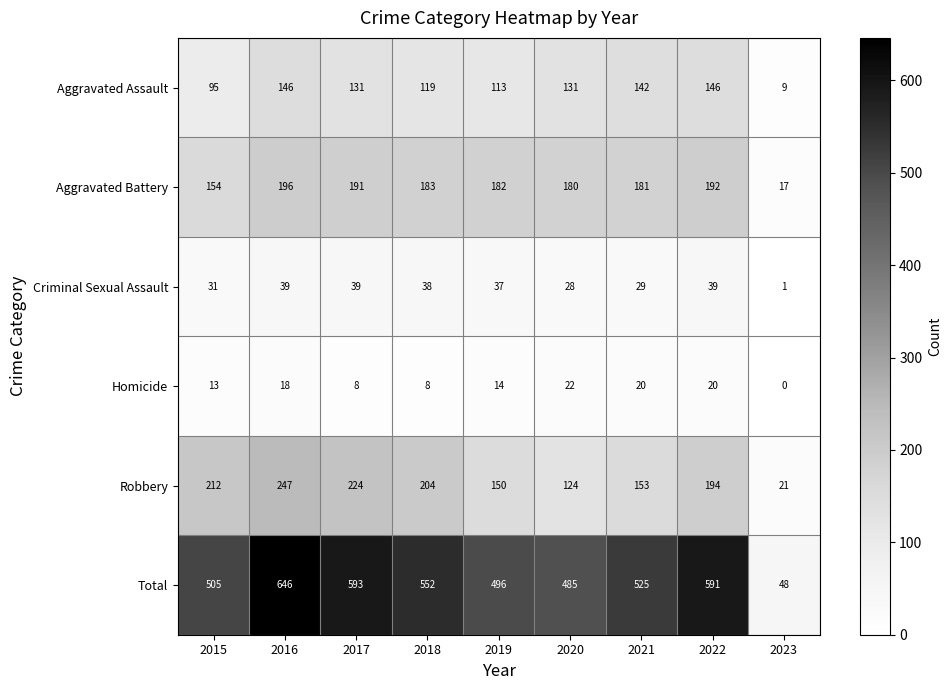

Which label corresponds to the largest value in the chart?

2016